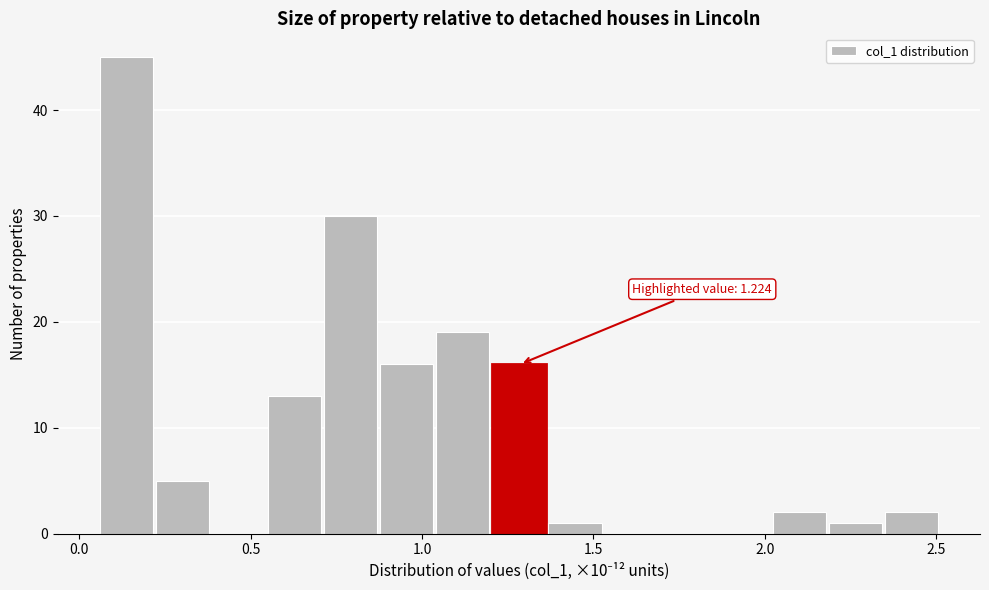

Around what value on the x-axis is the tallest bar? Give the approximate position of its centre, as read against the axis.

0.15